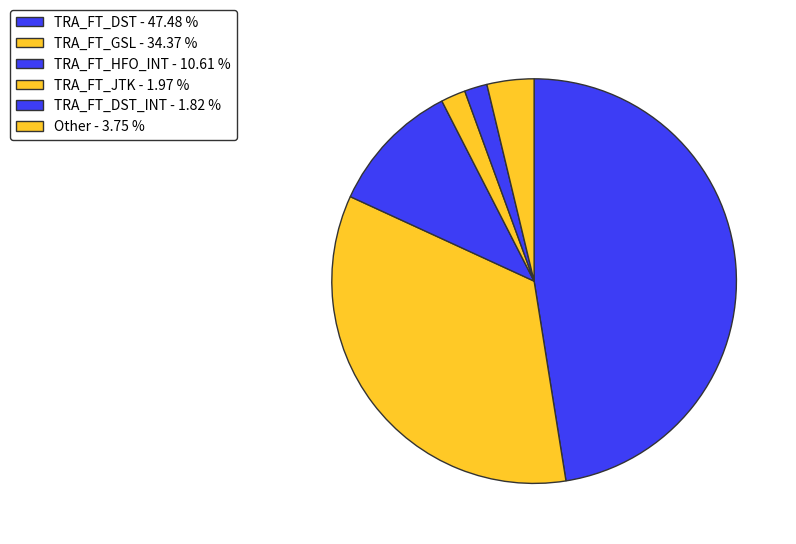

Count the number of slices in the pie.

6